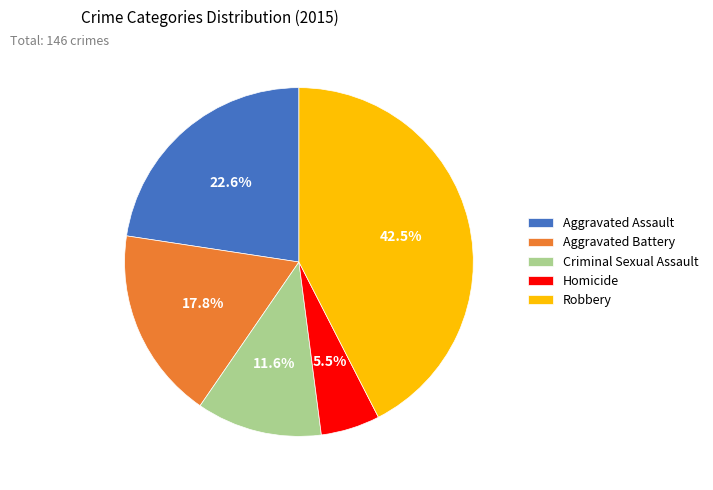

Count the number of slices in the pie.

5